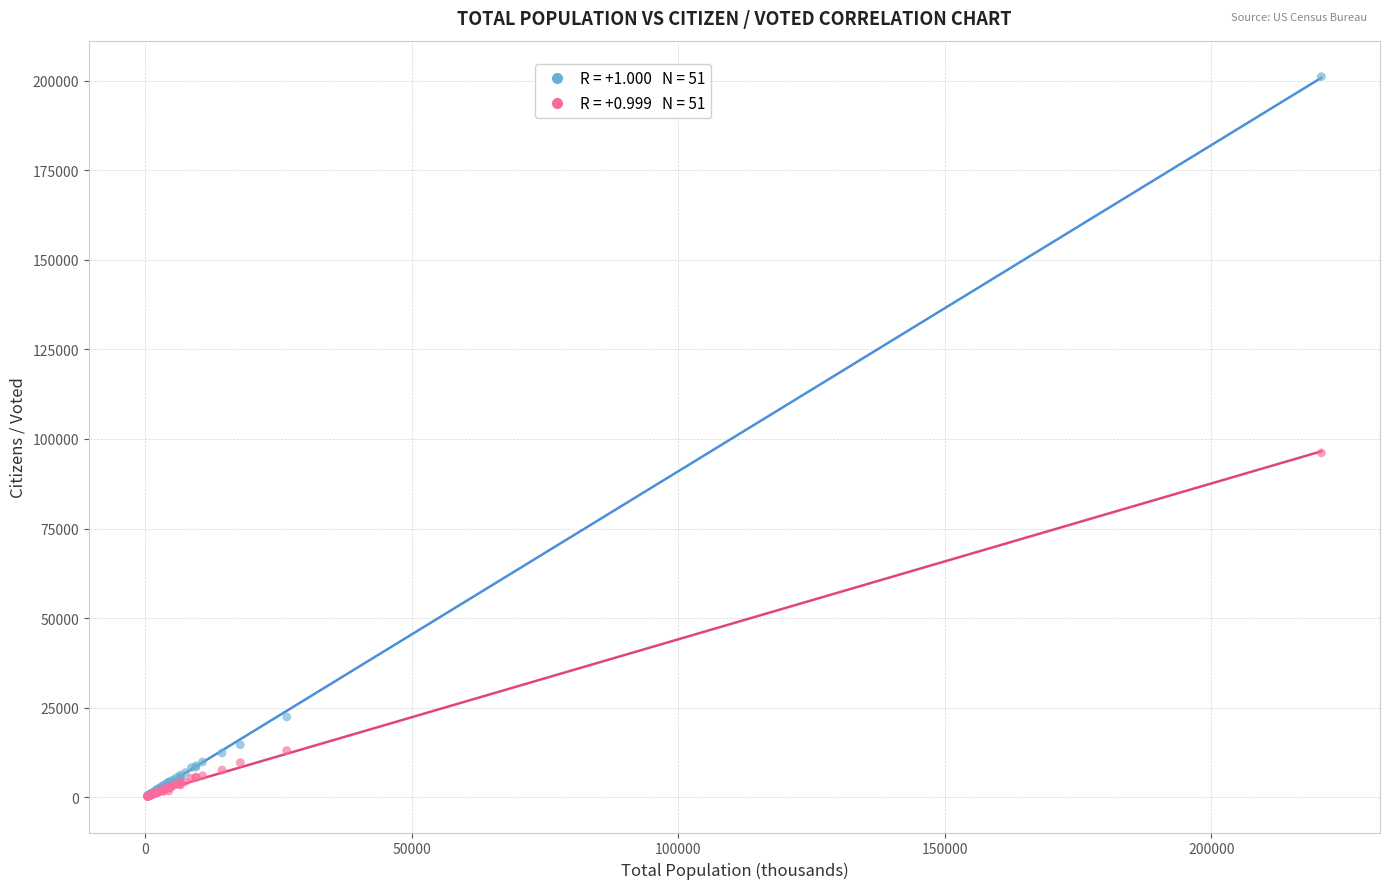

Across all series, what Y value is closest to 100660?

96119